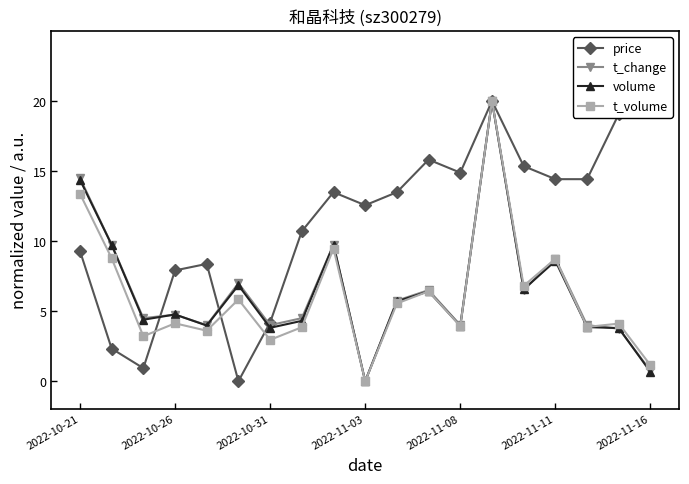

What is the greatest value displayed?

20.0